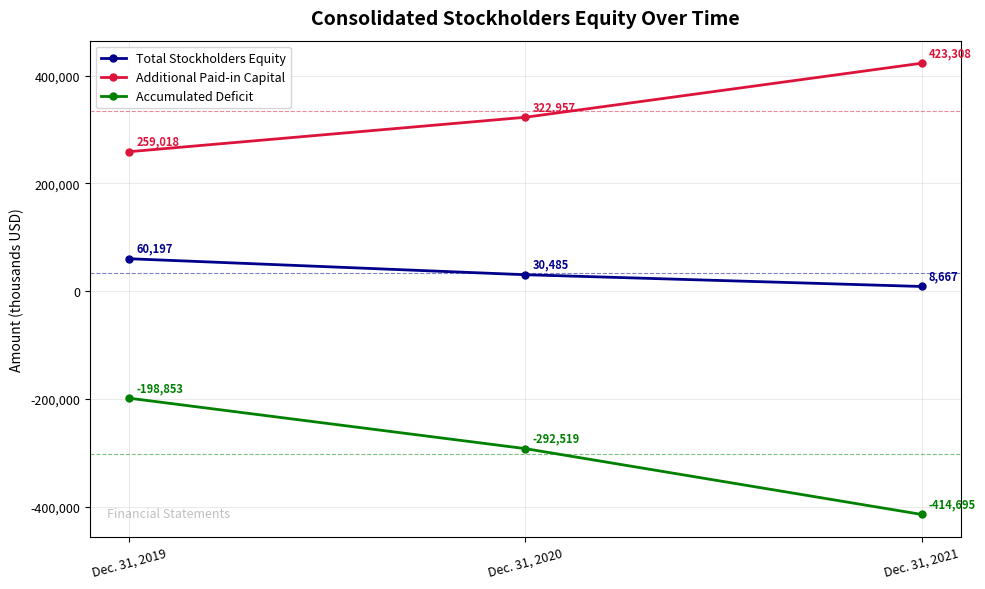

What is the value of the Total Stockholders Equity point at the 1st from the left?

60197